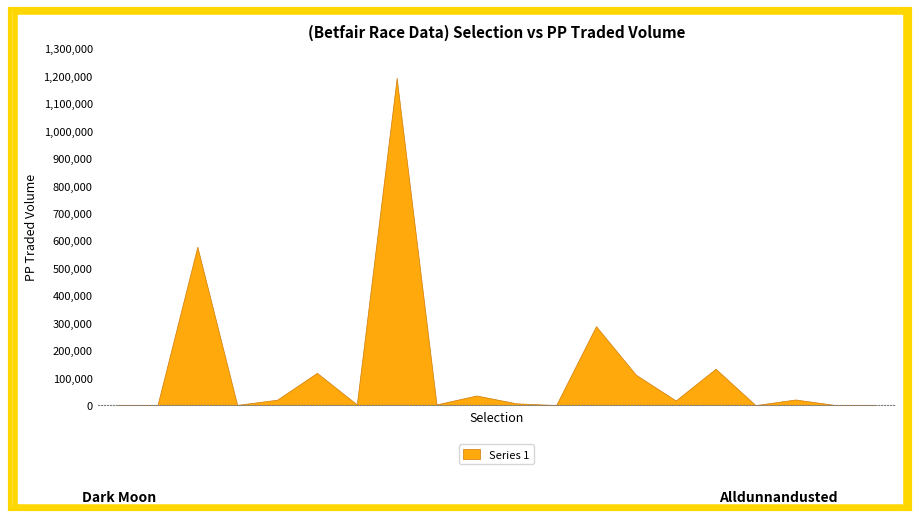

At which category does the data reach its first local valley?

Mountain Fairy